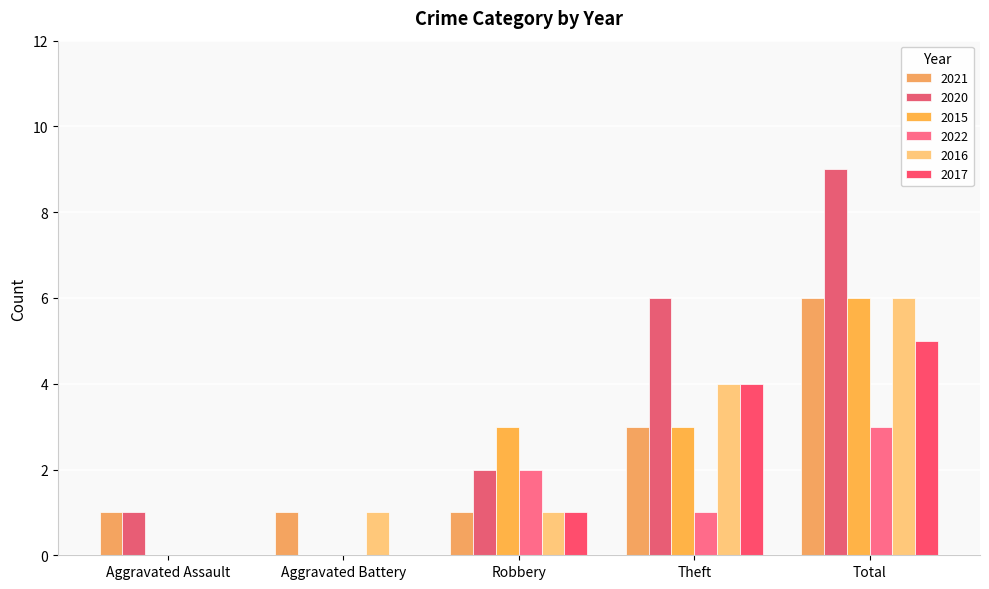

Rank the series by their maximum value, from lowest to highest.

2022, 2017, 2021, 2015, 2016, 2020